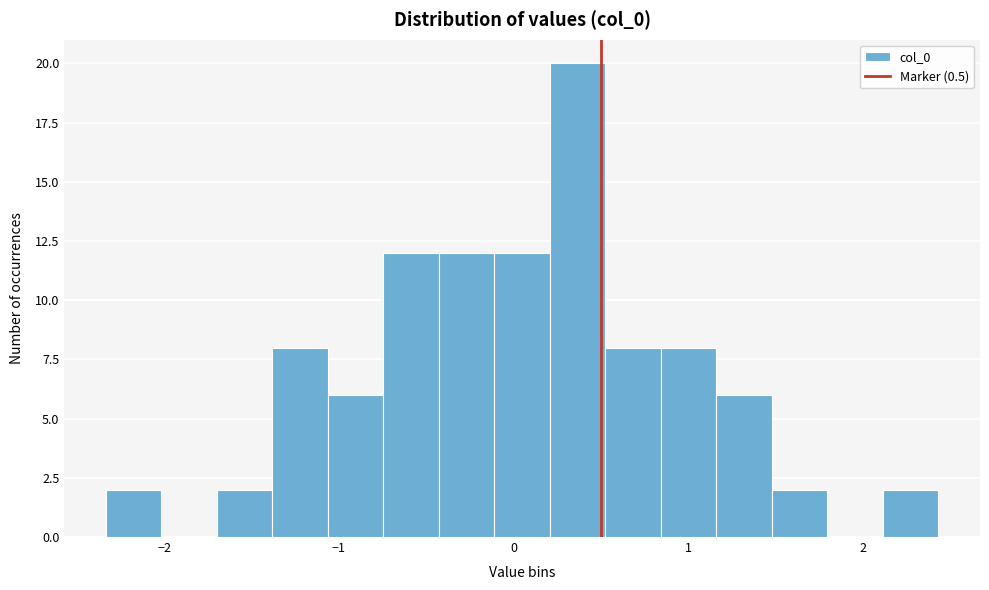

Around what value on the x-axis is the tallest bar? Give the approximate position of its centre, as read against the axis.

0.4